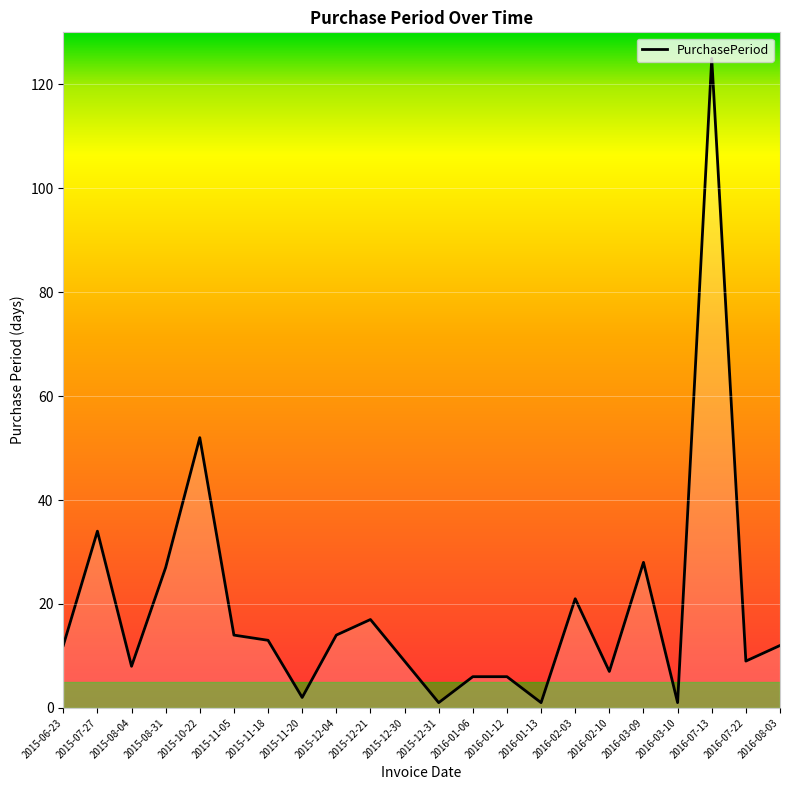

What is the sum of all values?

419